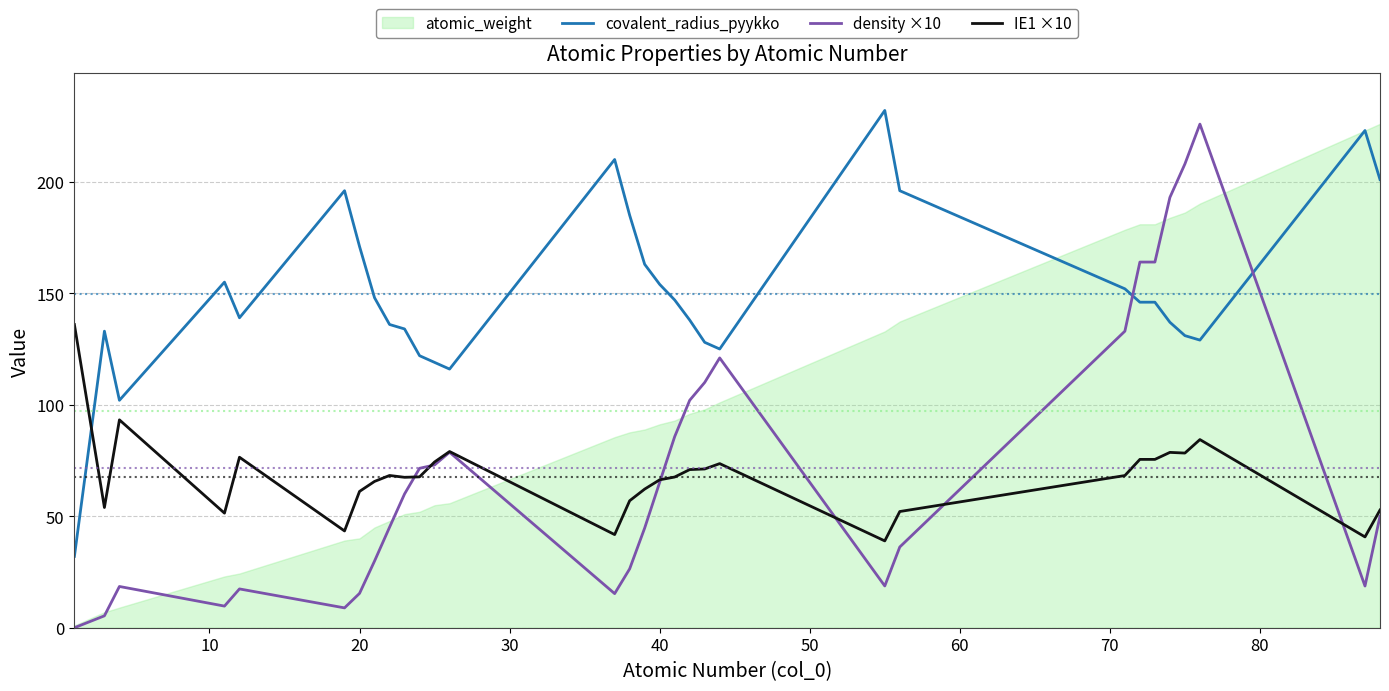

True or false: IE1 ×10 has a value of 61.1 at 20.

True